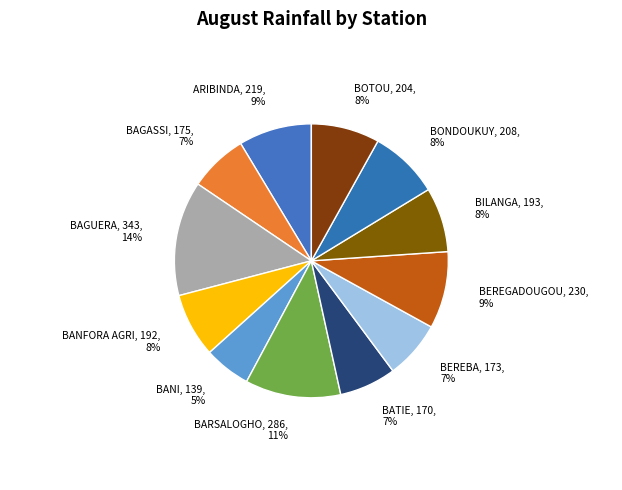

Rank the categories by value from highest to lowest.

BAGUERA, BARSALOGHO, BEREGADOUGOU, ARIBINDA, BONDOUKUY, BOTOU, BILANGA, BANFORA AGRI, BAGASSI, BEREBA, BATIE, BANI